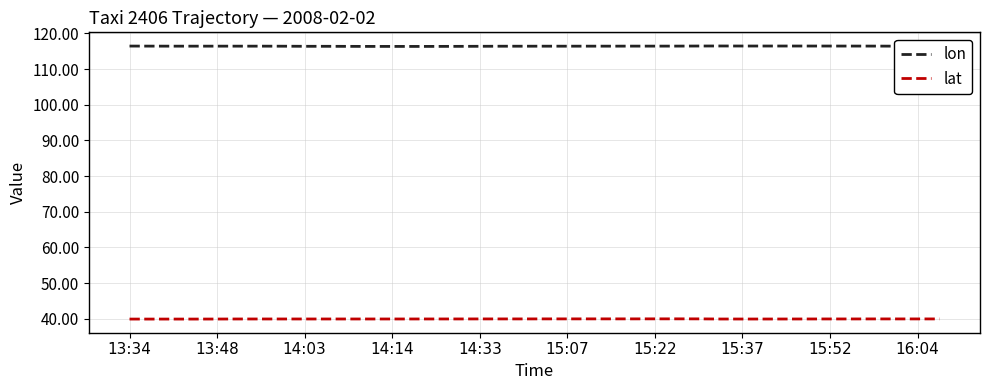

Rank the series by their maximum value, from lowest to highest.

lat, lon